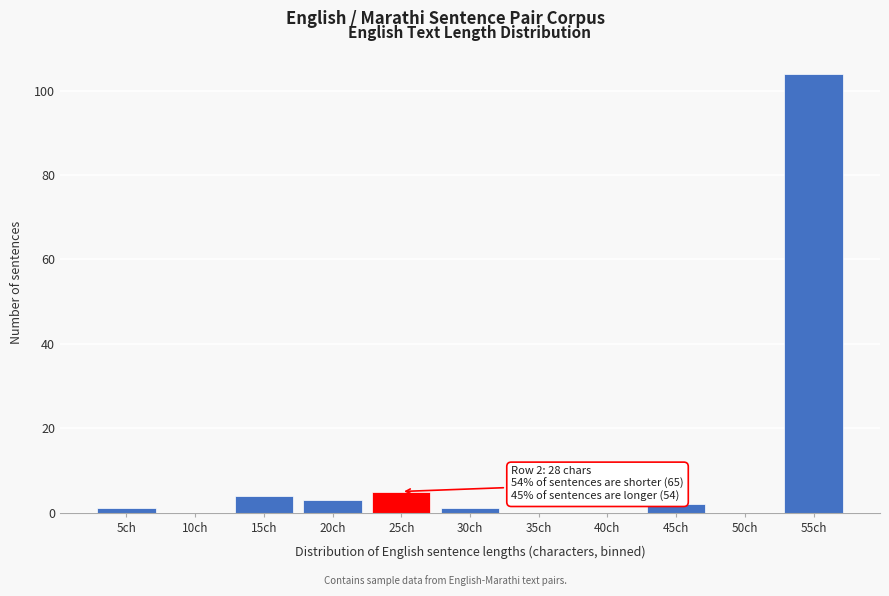

Reading left to right, extract all data points from this chart.

5ch=1	10ch=0	15ch=4	20ch=3	25ch=5	30ch=1	35ch=0	40ch=0	45ch=2	50ch=0	55ch=104